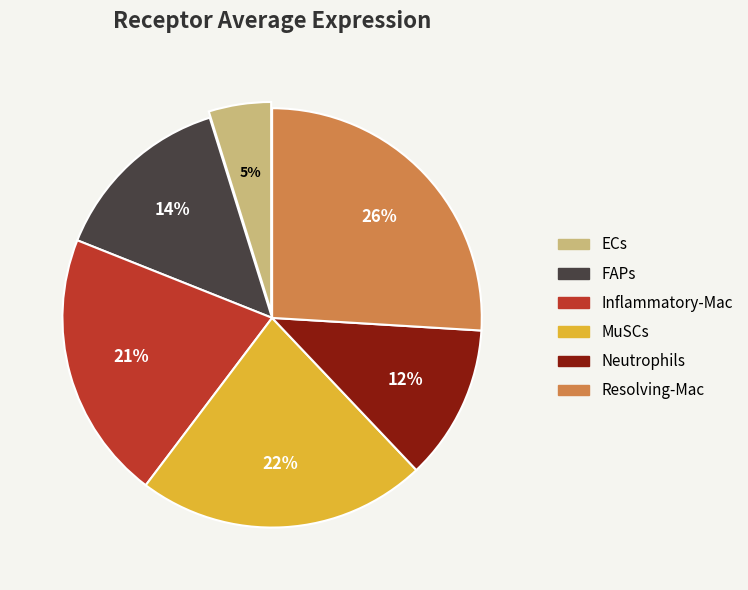

True or false: ECs accounts for 5% of the total.

True